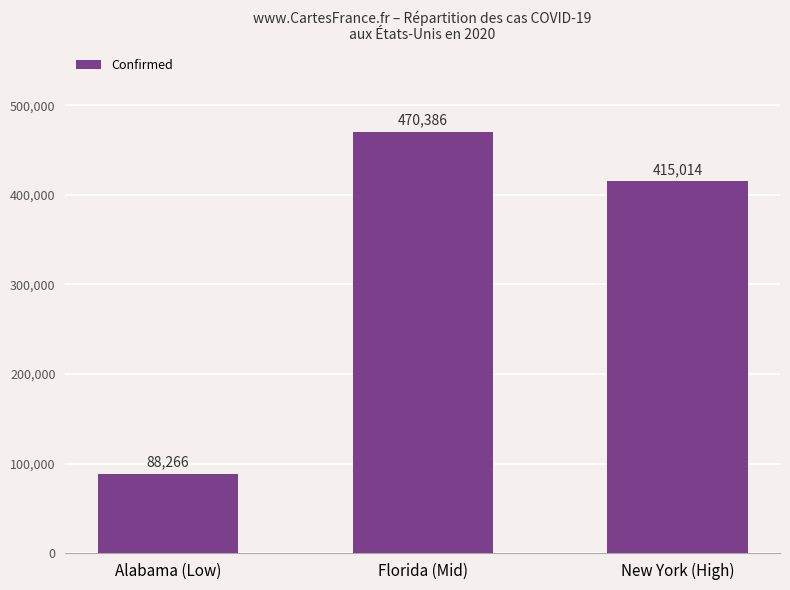

Read the value at Alabama (Low), to the nearest 50.

88250